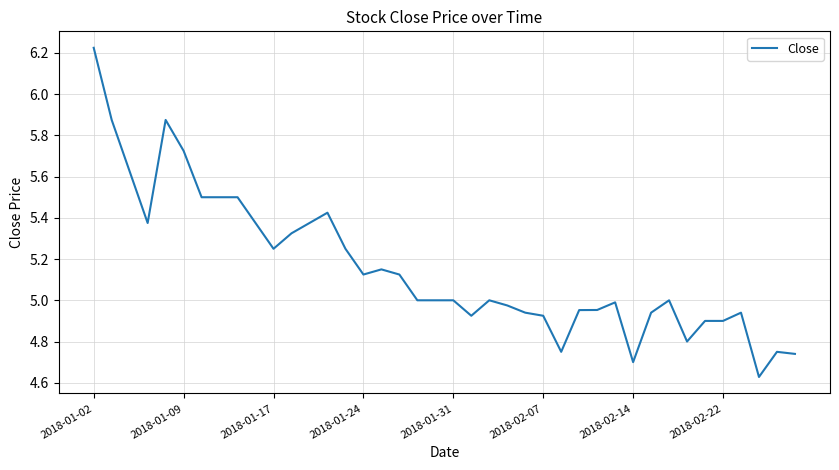

What is the difference between the maximum and minimum values?

1.6